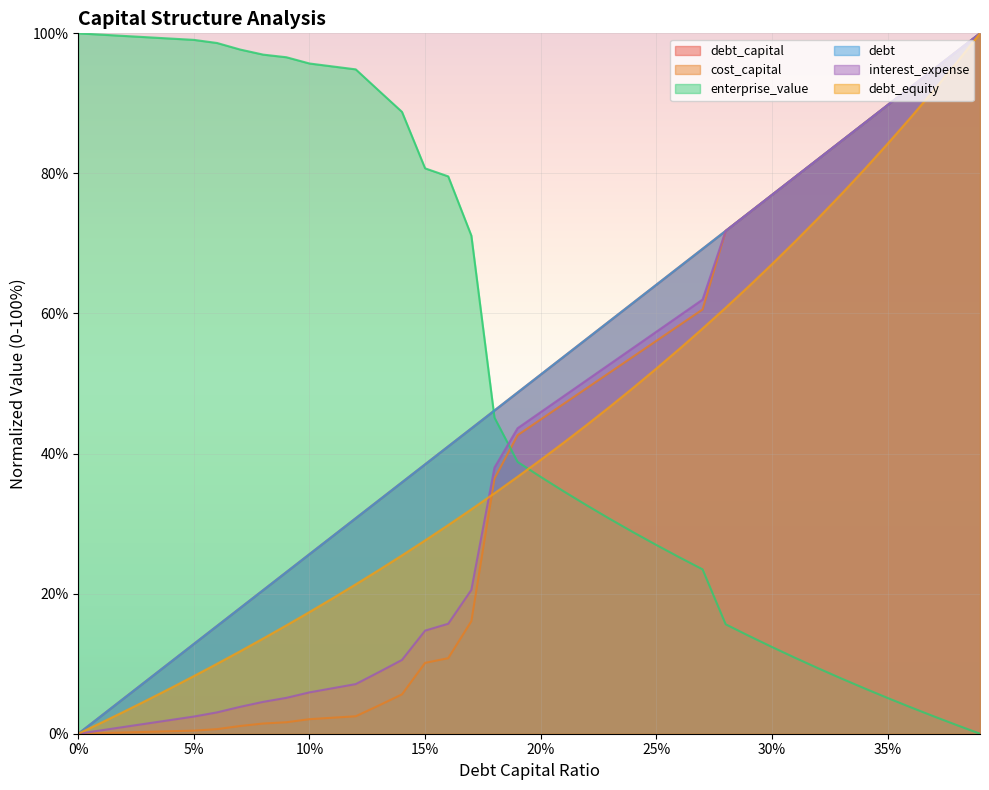

What is the sum of the interest_expense values at 0.13 and 0.28?

80.6